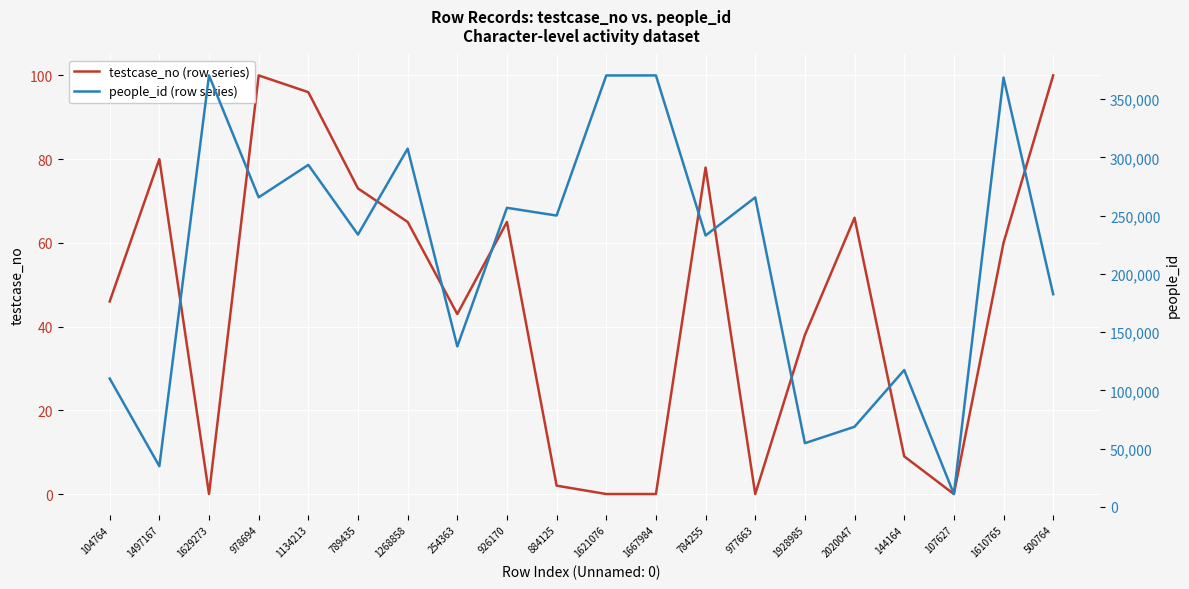

Which series has the widest spread of values?

people_id (row series)